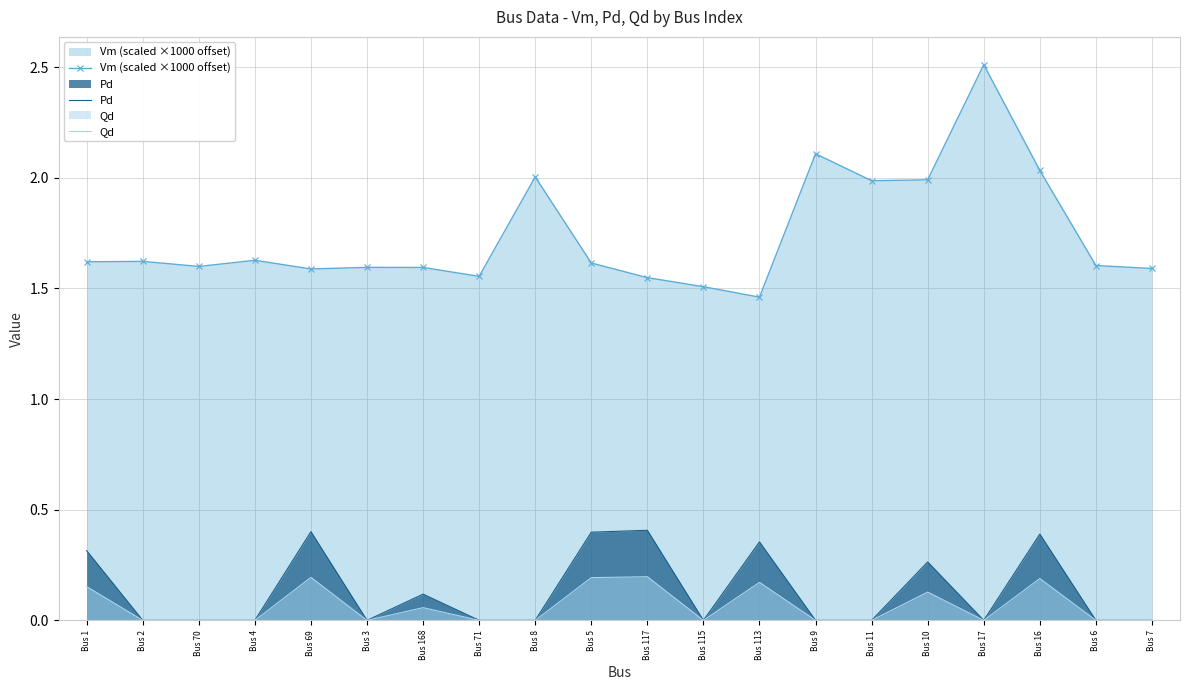

True or false: Vm (scaled ×1000 offset) and Pd intersect in this chart.

False